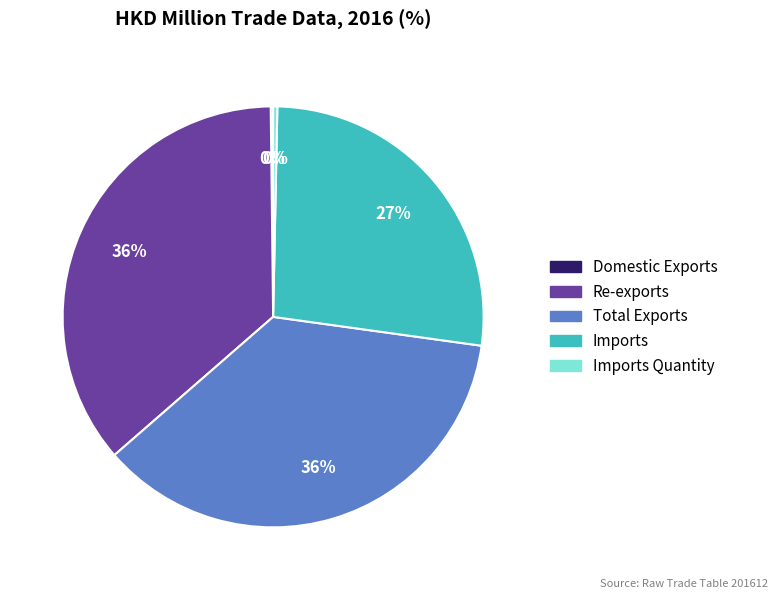

To the nearest percent, what is the combined percentage of Imports Quantity and Imports?

27%